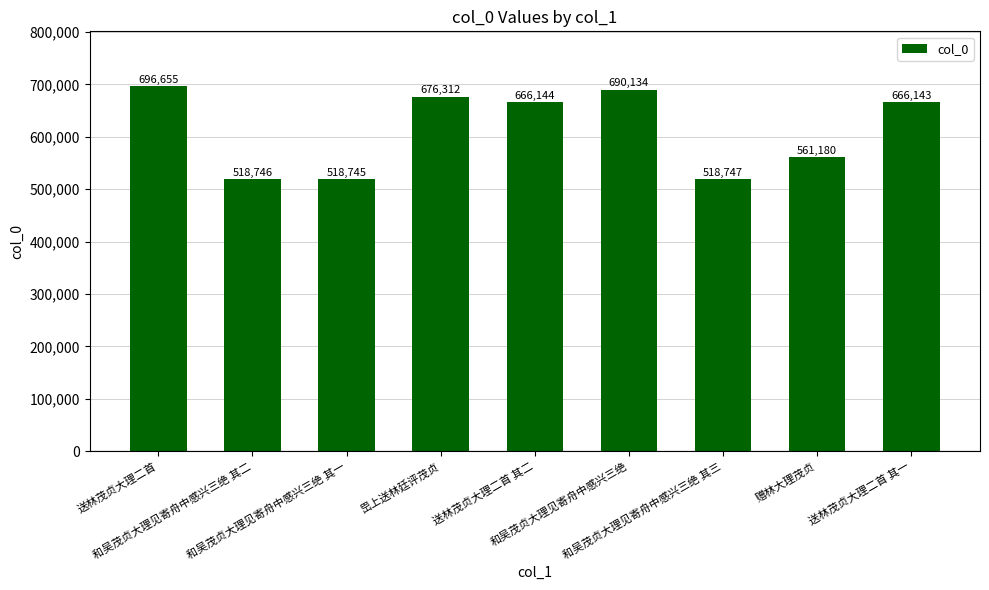

Which has a higher value, 送林茂贞大理二首 其一 or 送林茂贞大理二首?

送林茂贞大理二首